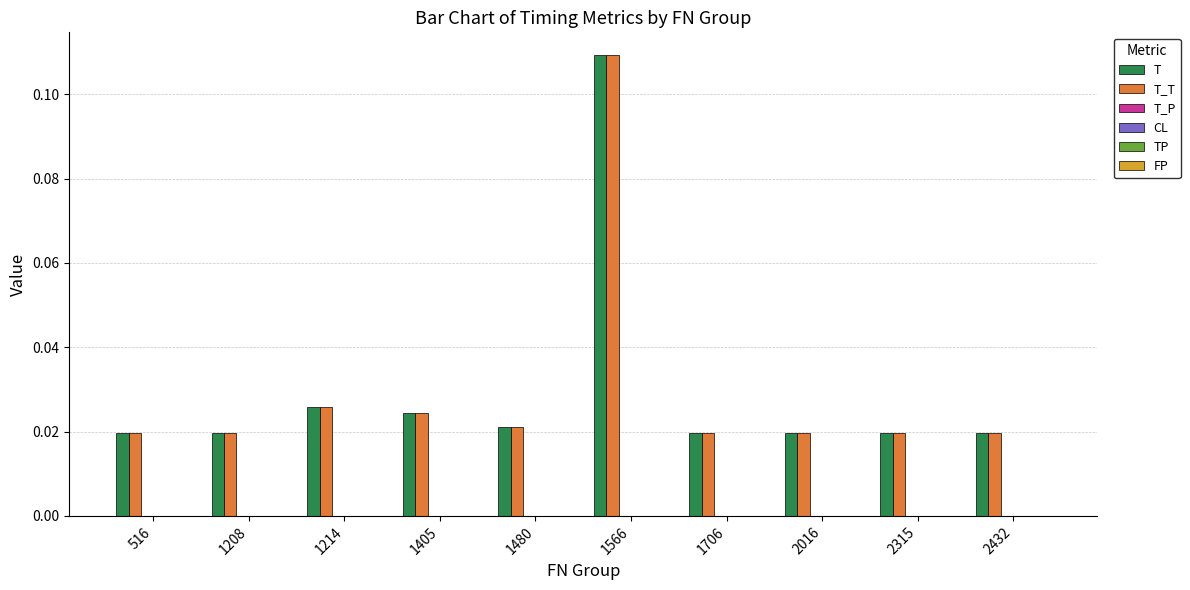

The T_T series shows 0.0 at 1405. True or false?

True